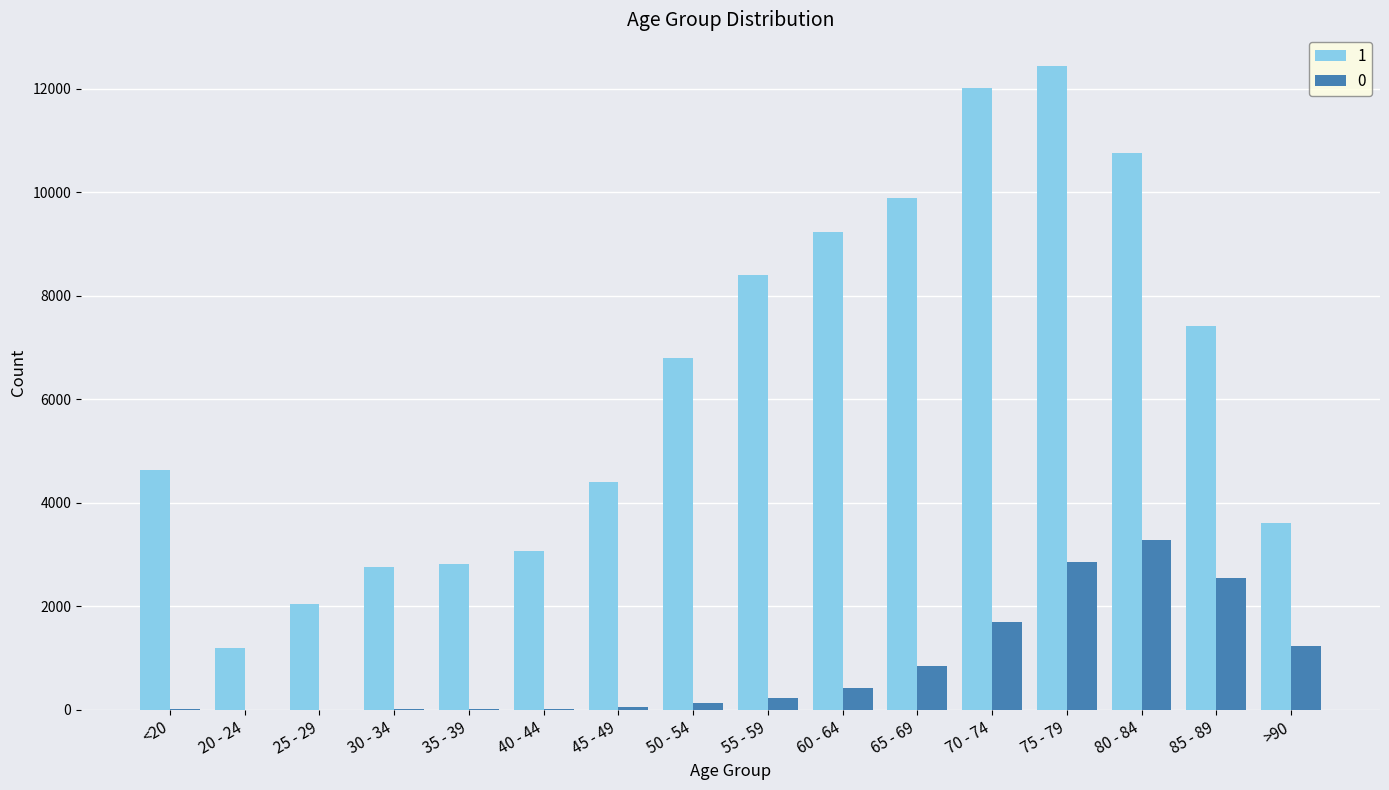

The value of 0 at >90 is 1919. True or false?

False